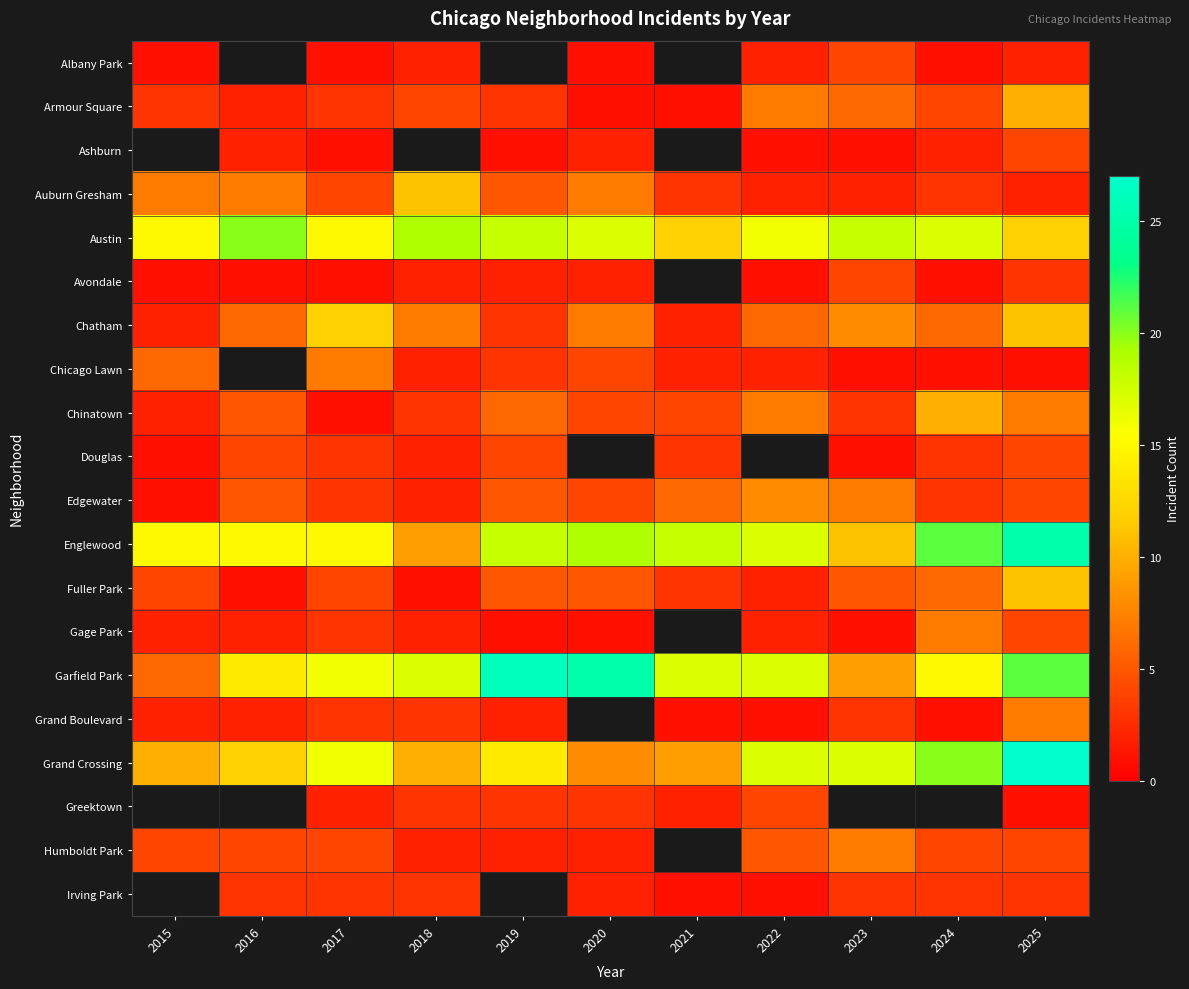

Where is Chatham nearest to the value 7?

2018